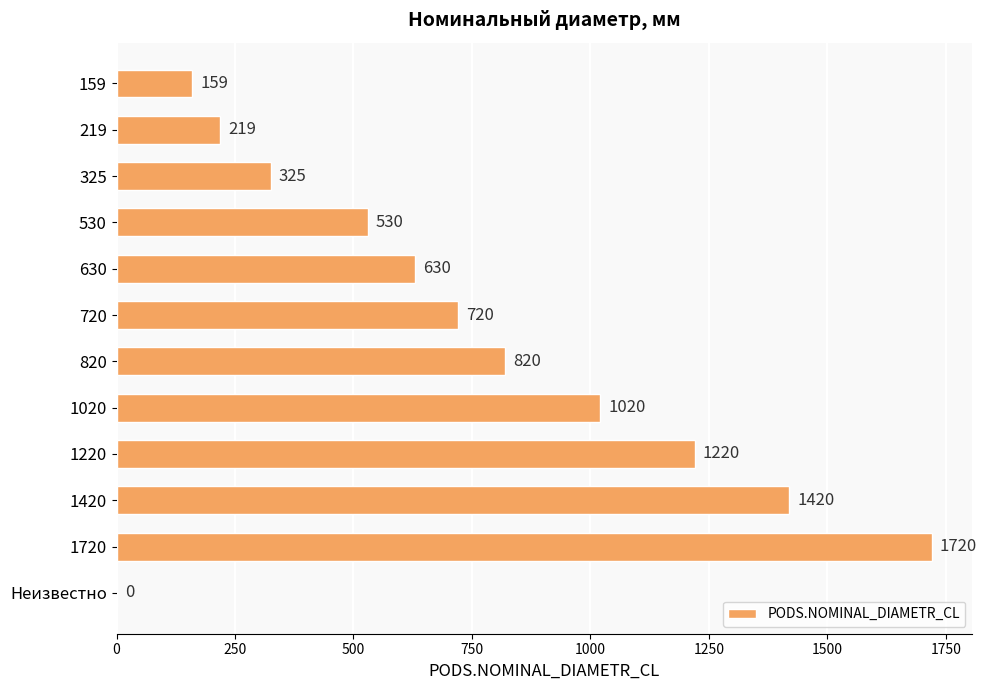

Are the bars horizontal?

Yes